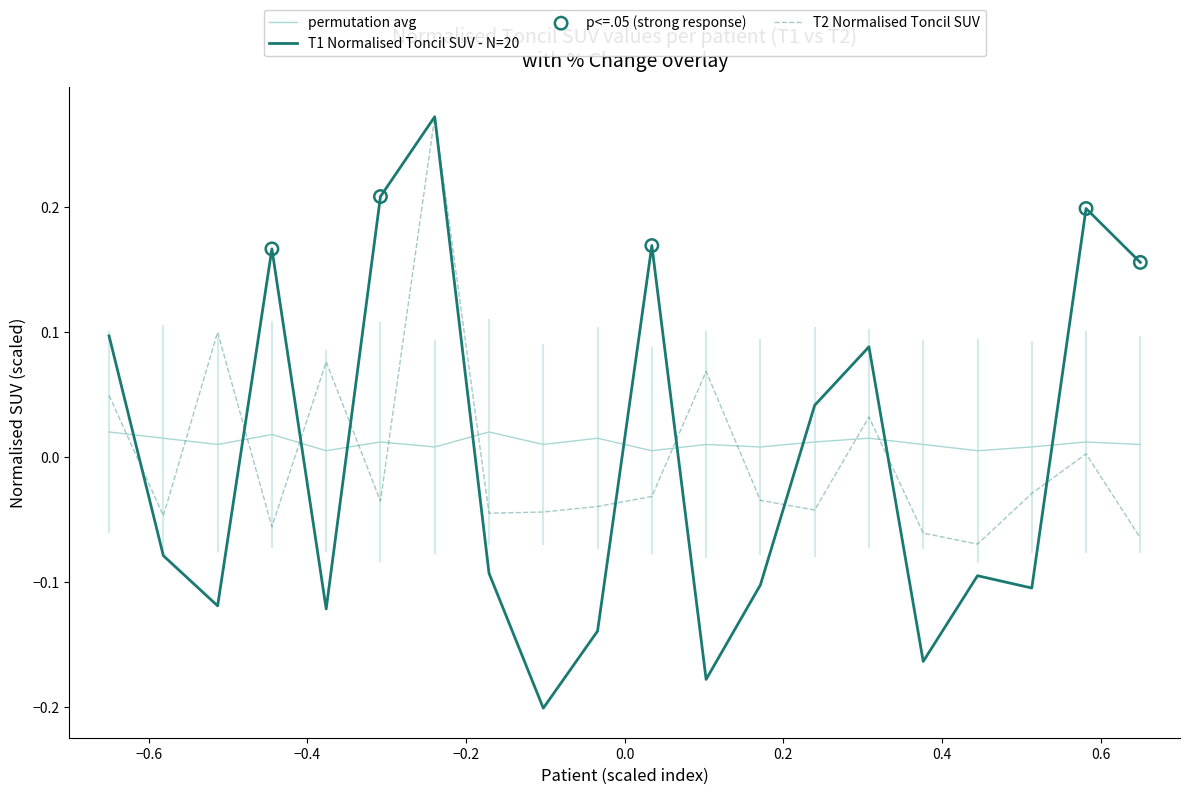

Which series has the largest range (max minus min)?

T1 Normalised Toncil SUV - N=20